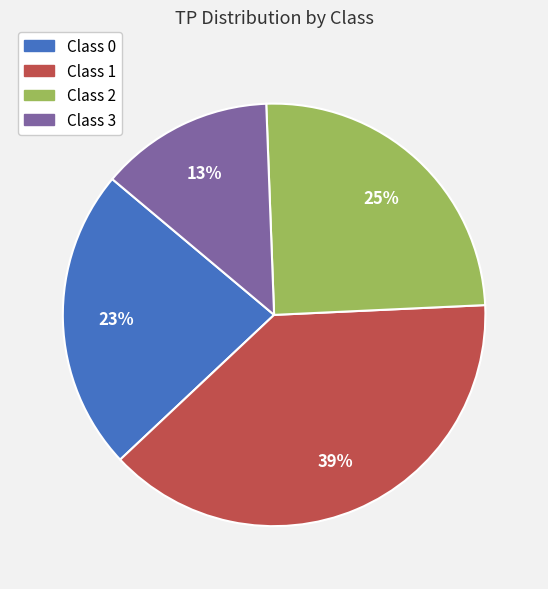

To the nearest percent, what is the average slice percentage?

25%